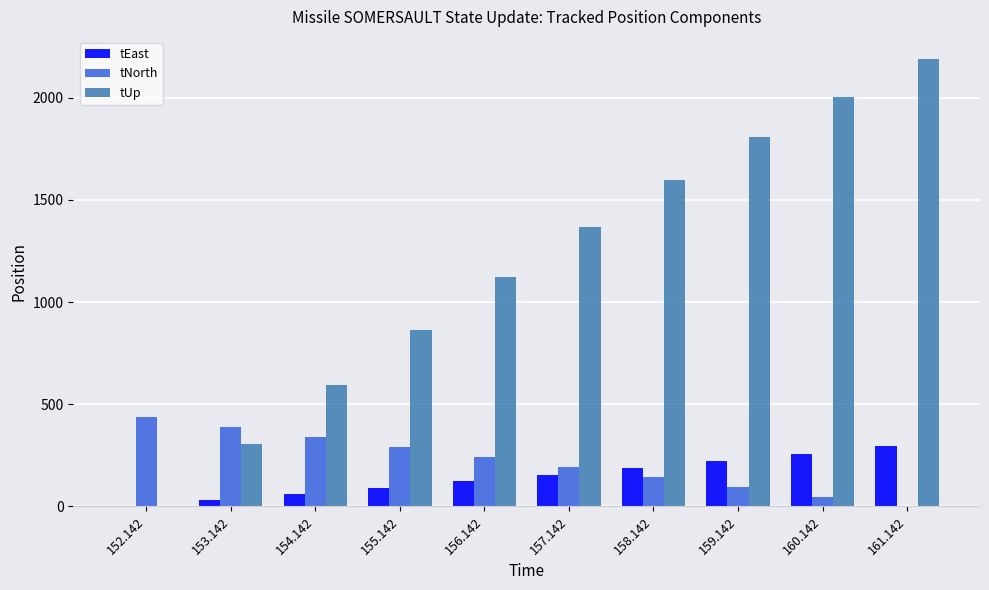

Which series changed the most between 152.142 and 153.142?

tUp